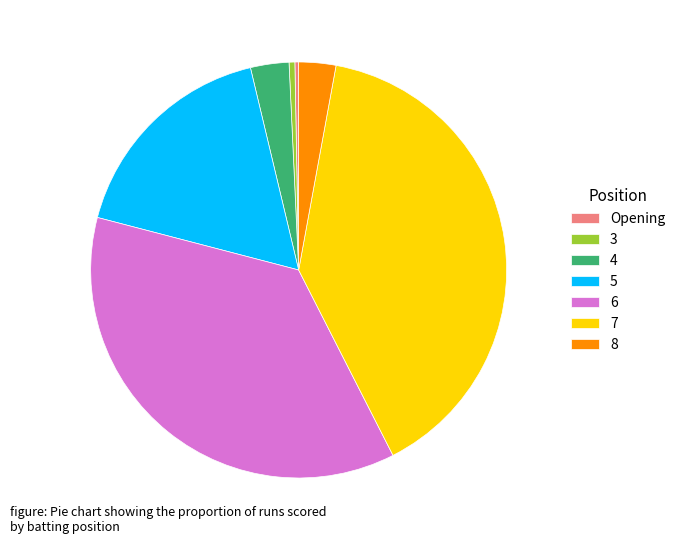

True or false: 4 accounts for 3% of the total.

True